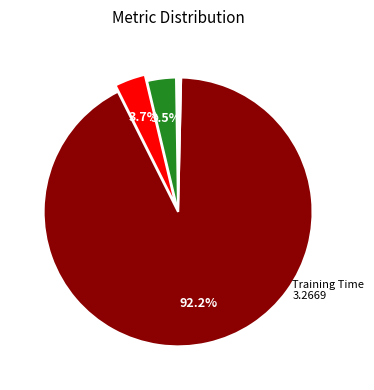

Is there any slice that represents more than half of the pie?

Yes